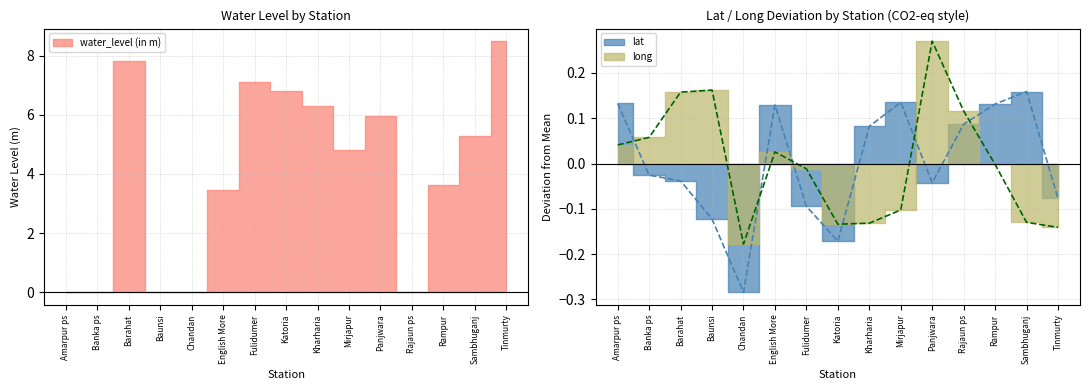

Count the number of categories in the chart.

15